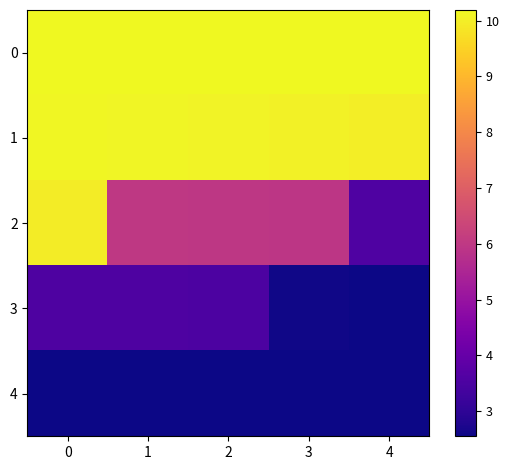

How many distinct data groups are displayed?

5